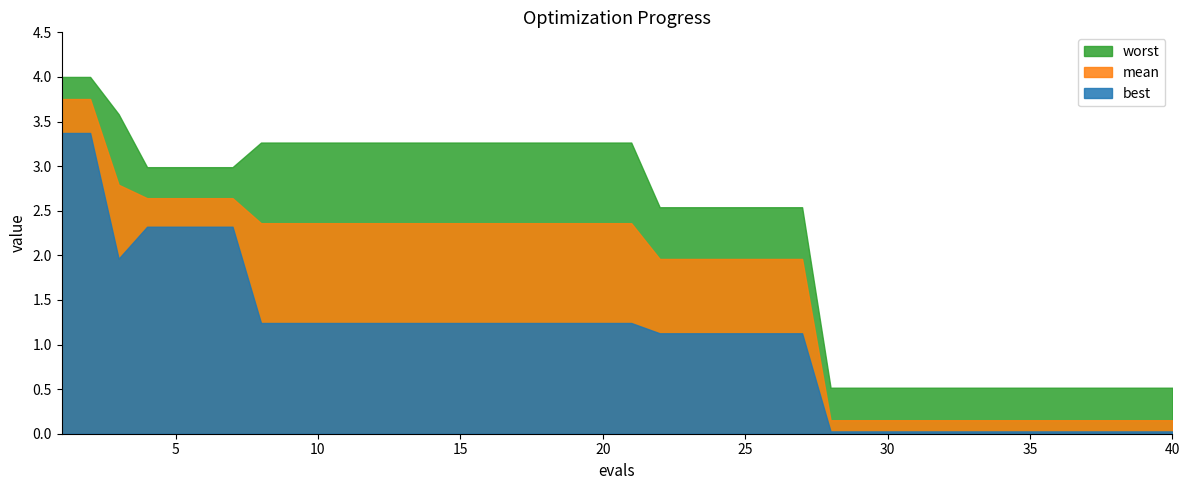

True or false: mean has more than 1 points higher than both neighbors.

False